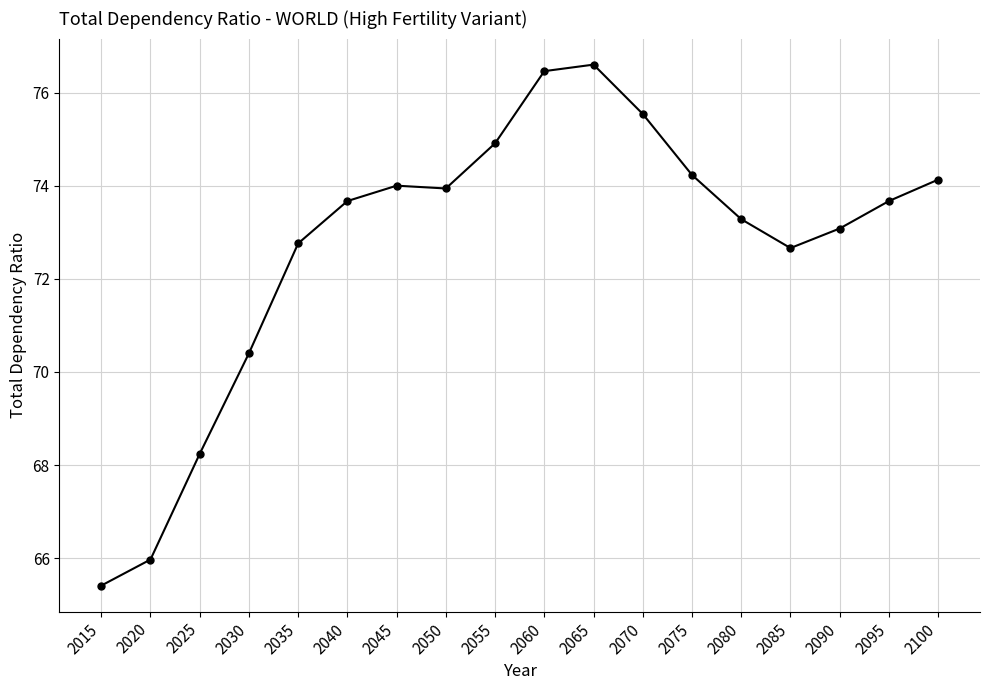

True or false: there are more than 0 points higher than both neighbors.

True